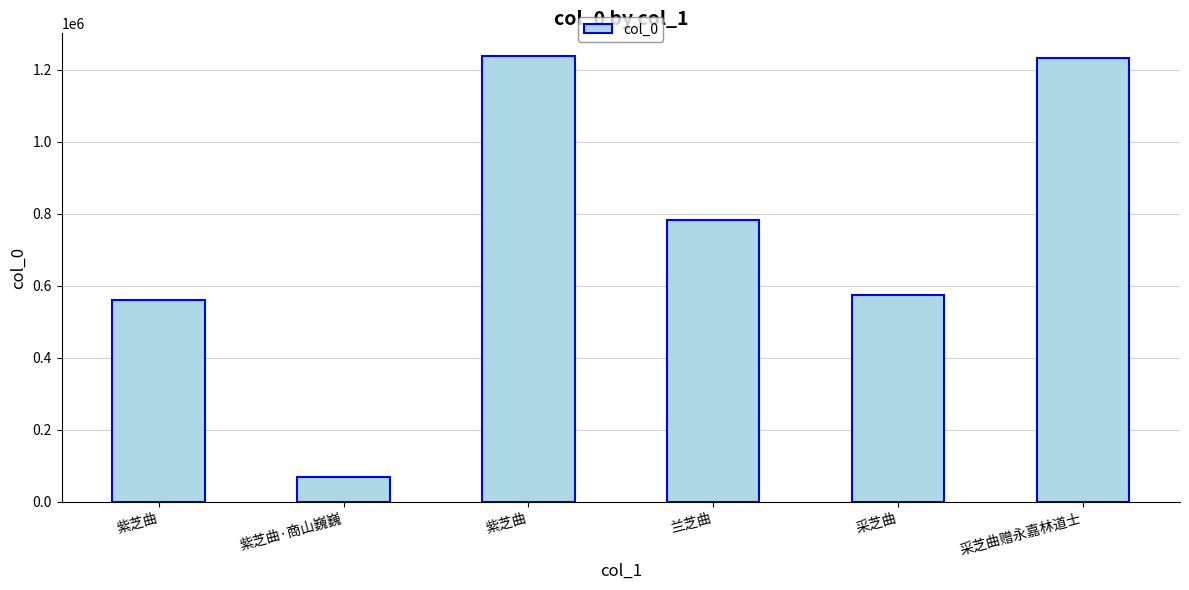

How many categories are shown in the chart?

6